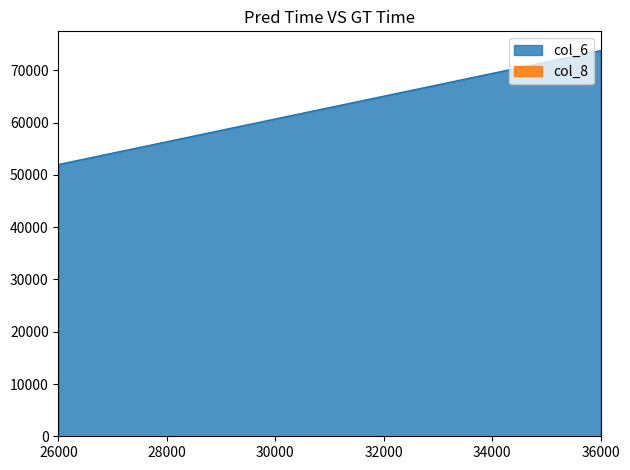

At how many categories does at least one series exceed 53720?

1